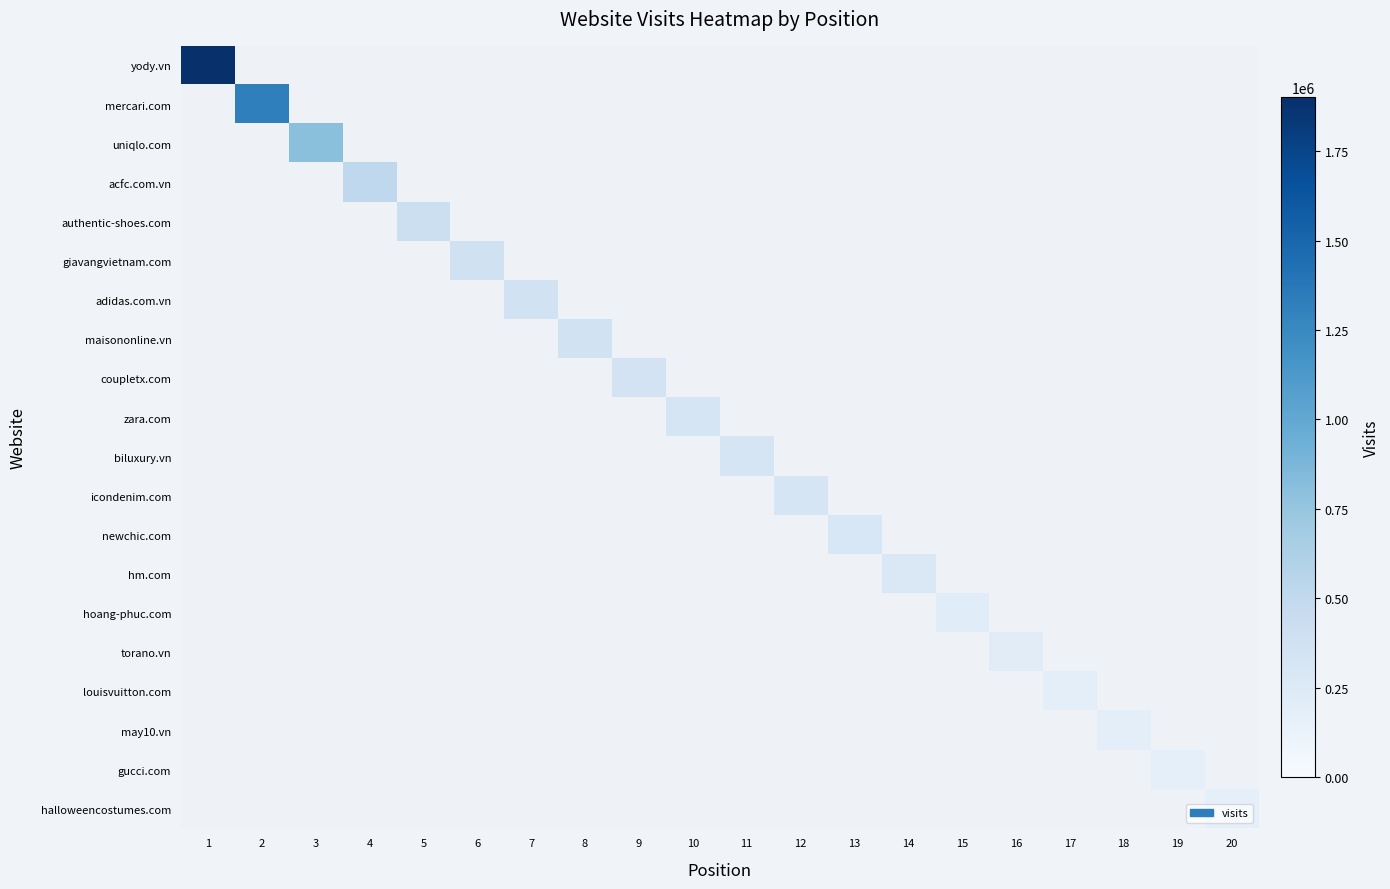

List the series in order of their overall mean, highest first.

yody.vn, mercari.com, uniqlo.com, acfc.com.vn, authentic-shoes.com, giavangvietnam.com, adidas.com.vn, maisononline.vn, coupletx.com, zara.com, biluxury.vn, icondenim.com, newchic.com, hm.com, hoang-phuc.com, torano.vn, louisvuitton.com, may10.vn, gucci.com, halloweencostumes.com